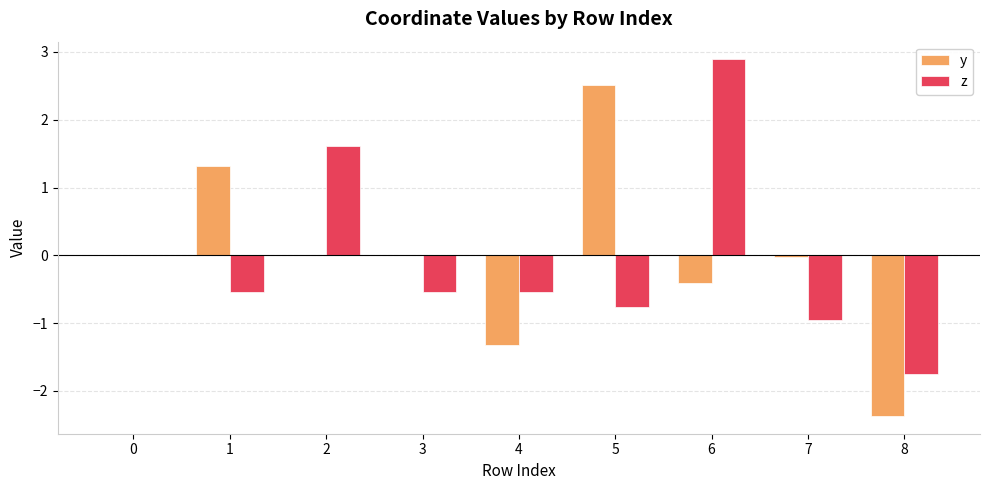

True or false: y has a value of 0.0 at 0.

True